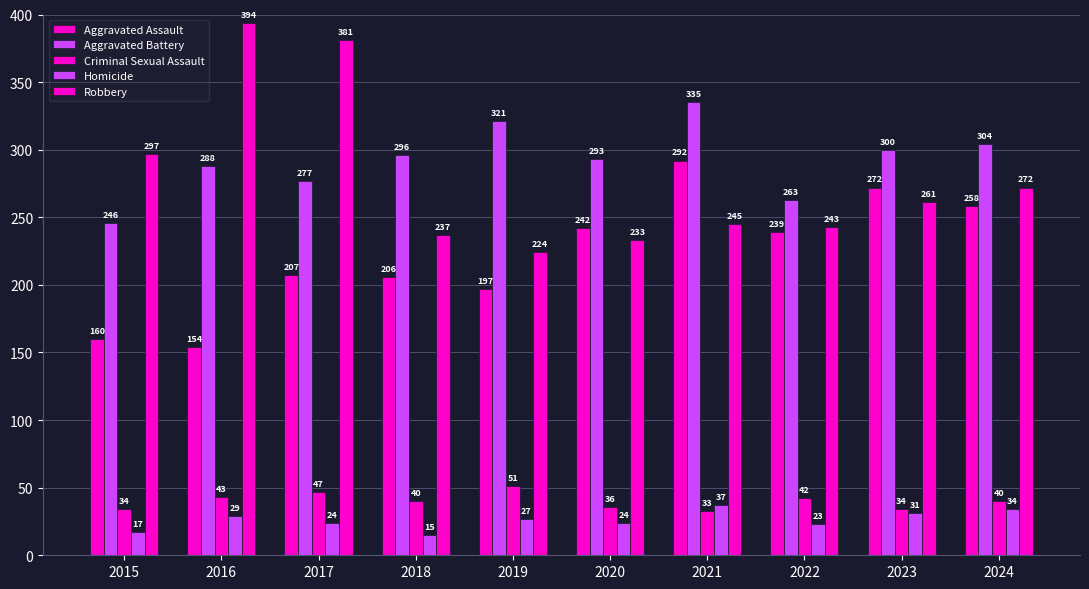

How many data points in Aggravated Assault are less than 239?

5